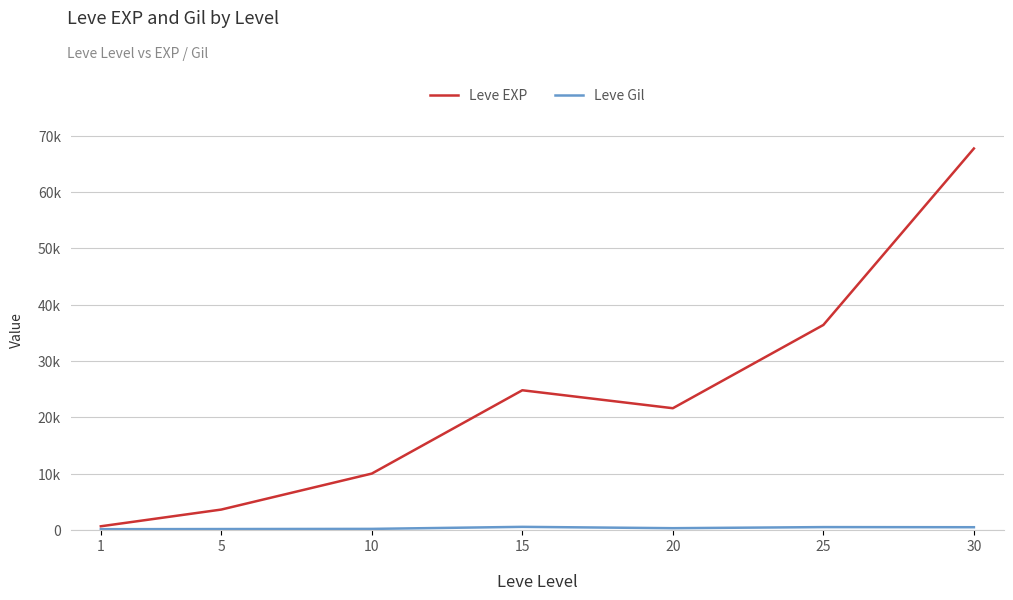

Does the chart display data point markers on the line(s)?

No